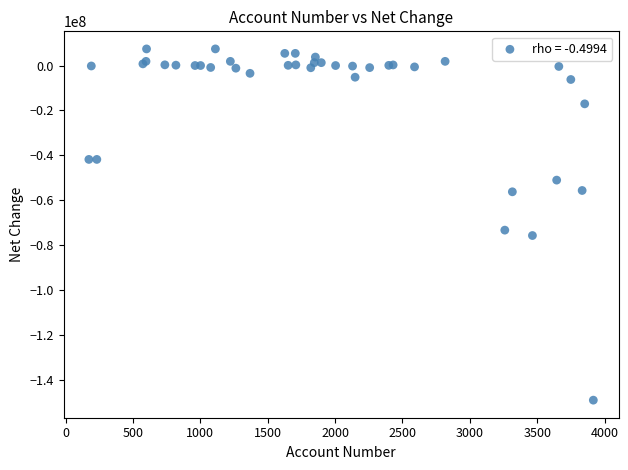

What Y value in the scatter plot is closest to -70885500?

-73385000